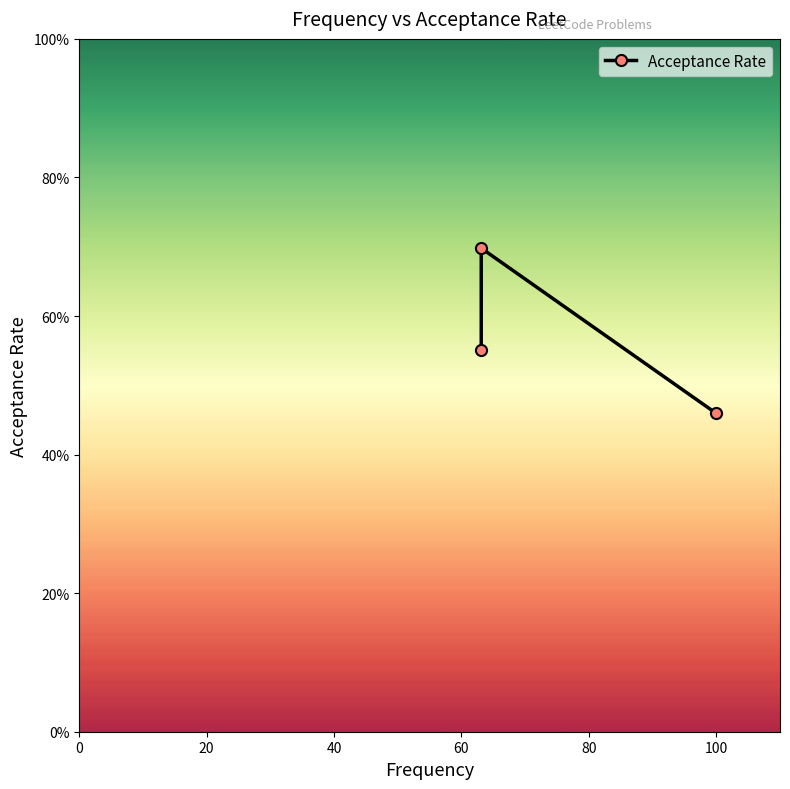

What is the value of the 1st point from the left?

0.6